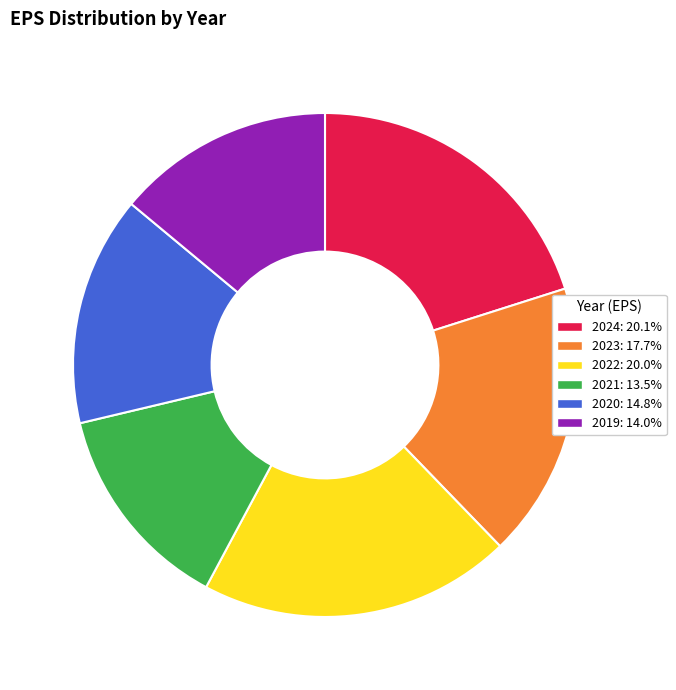

Is 2019 the majority of the pie?

No